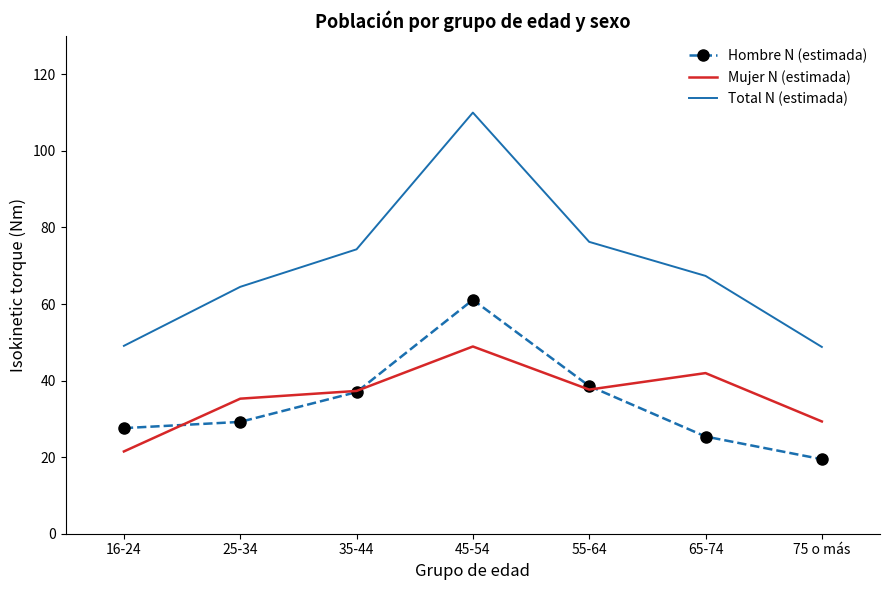

Which series has the largest total across all categories?

Total N (estimada)